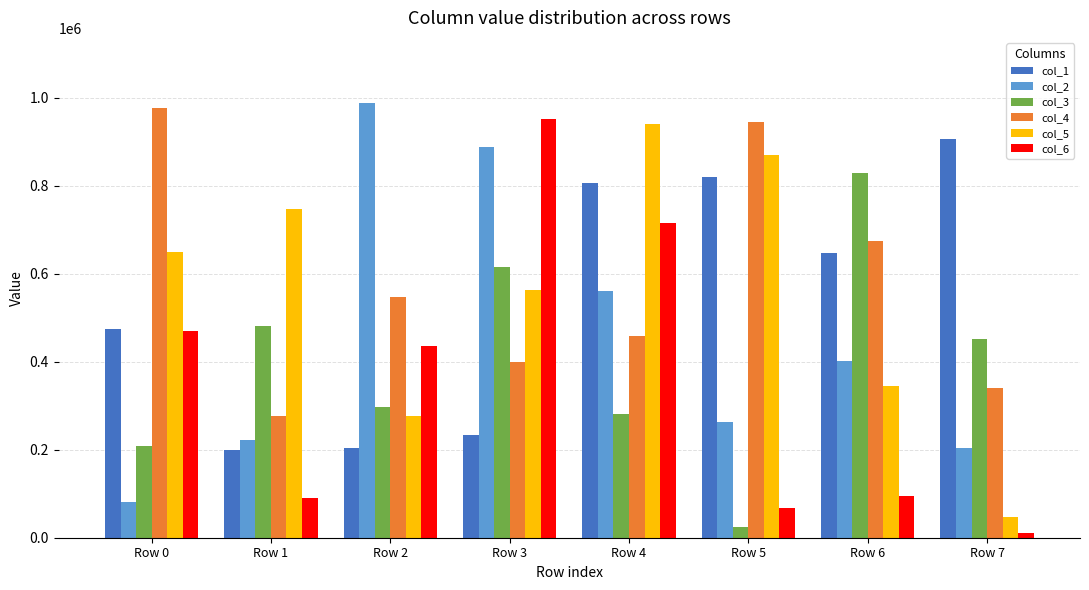

How many data points in col_1 are less than 647314?

4